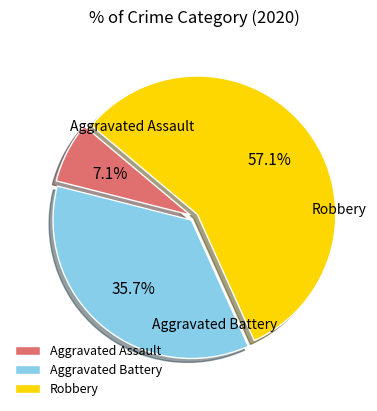

What is the total percentage of Robbery and Aggravated Assault?

64.3%